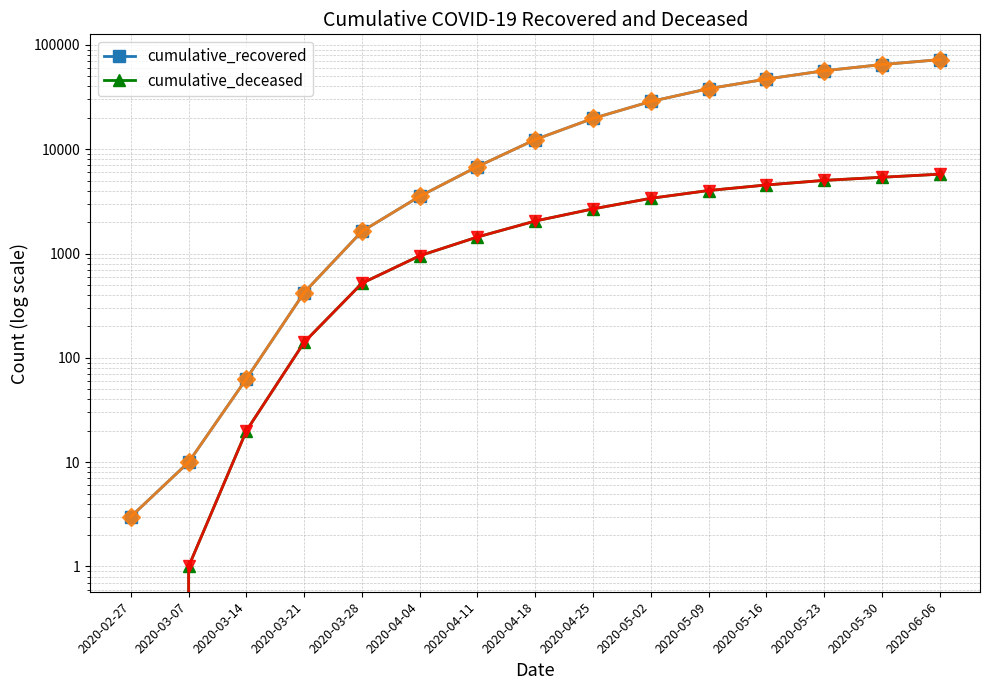

What is the value of the cumulative_recovered point at the 1st from the left?

3